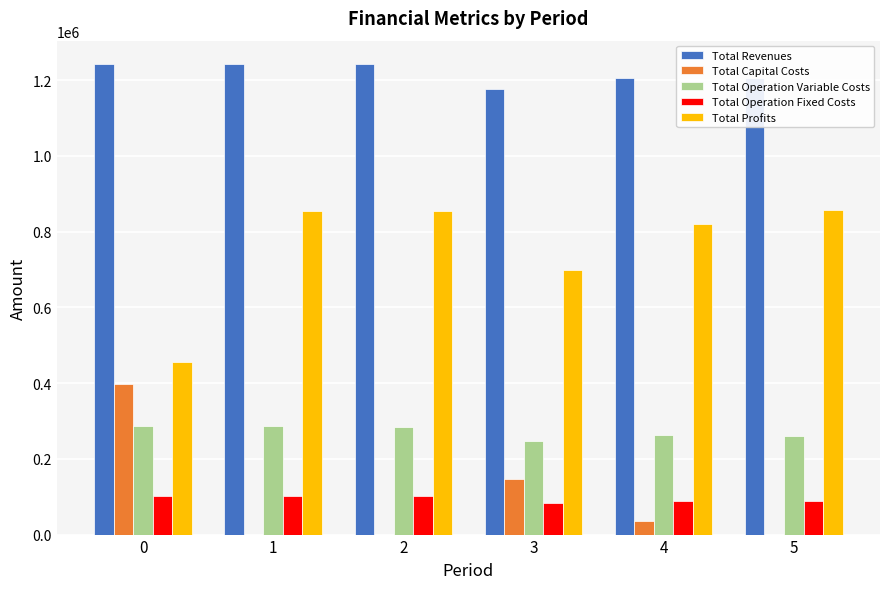

Where is Total Profits nearest to the value 655934?

3